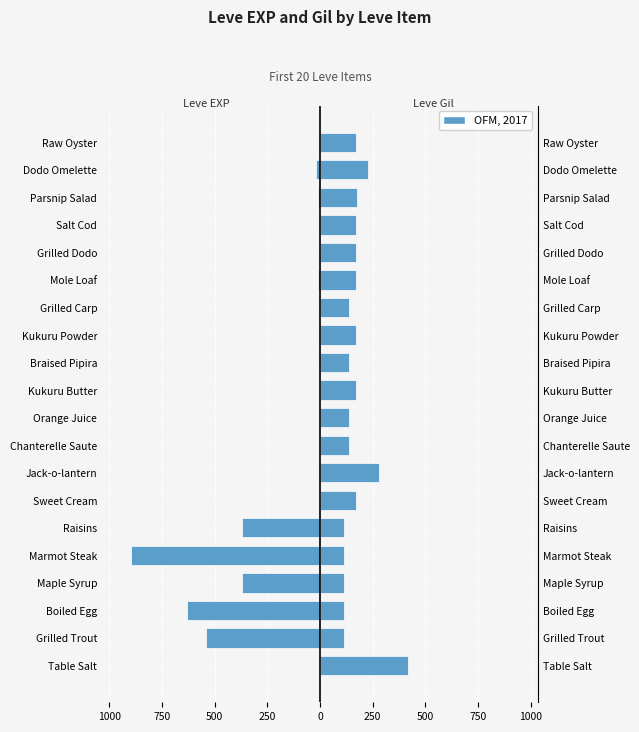

How many bars are there in each group?

2